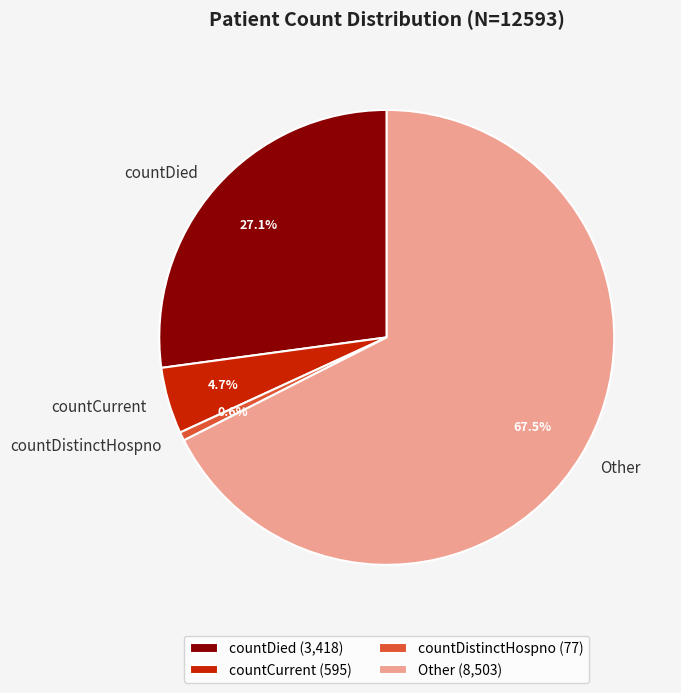

How many slices are in this pie chart?

4